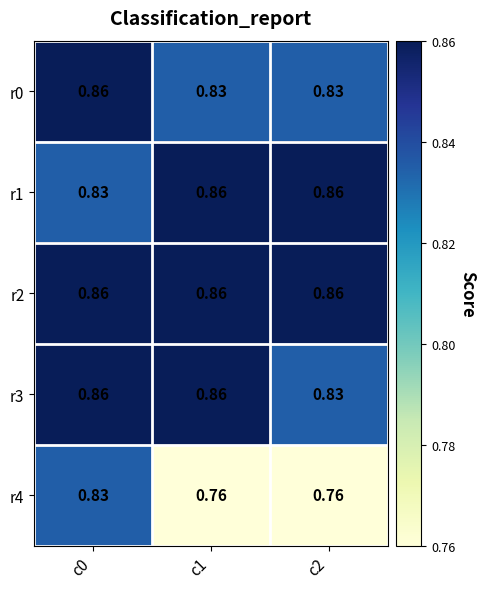

Is the value of r2 at c1 greater than the value of r1 at c0?

Yes